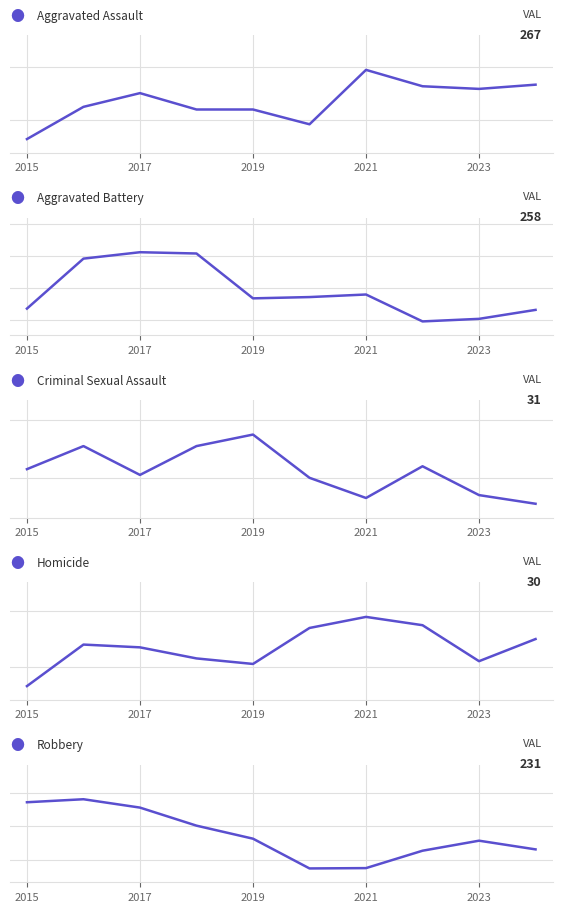

How many intersections are there between Aggravated Assault and Robbery?

1